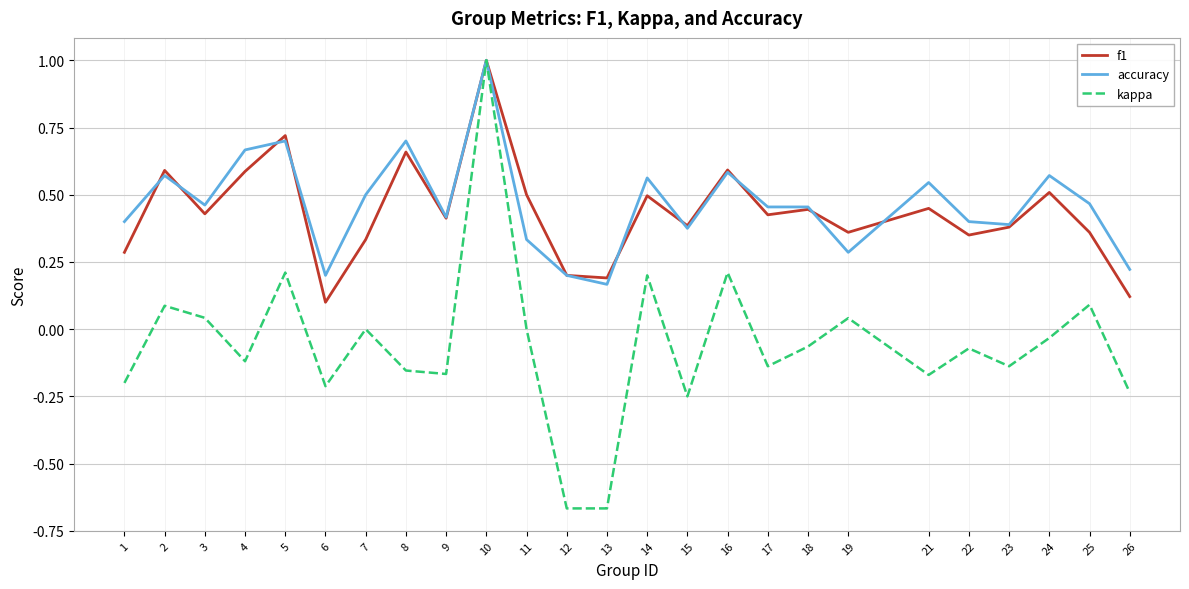

The value of accuracy at 17 is 0.8. True or false?

False